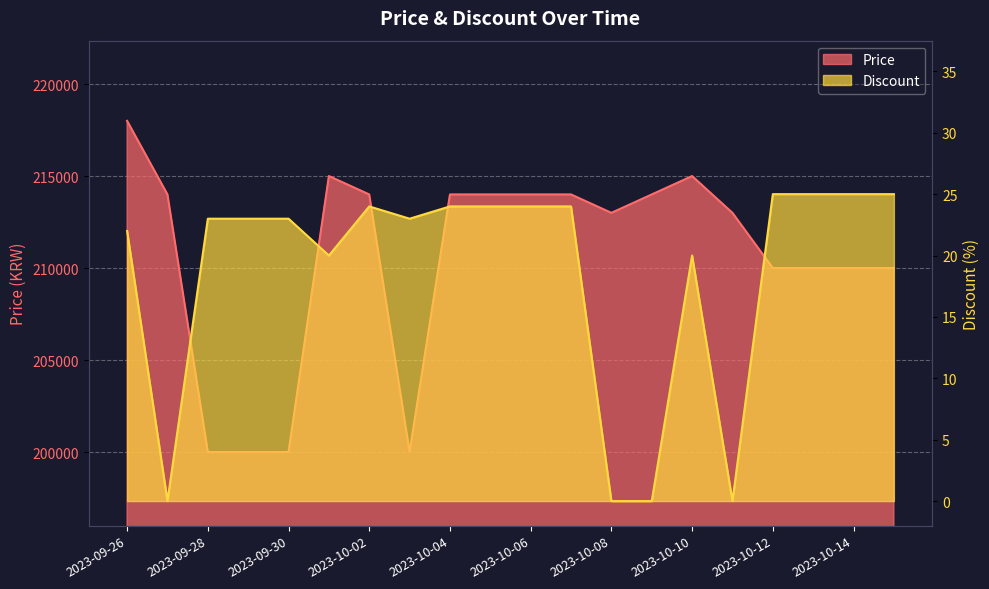

Reading left to right, list all the values displayed in this chart.

Price: 2023-09-26=218000	2023-09-27=214000	2023-09-28=200000	2023-09-29=200000	2023-09-30=200000	2023-10-01=215000	2023-10-02=214000	2023-10-03=200000	2023-10-04=214000	2023-10-05=214000	2023-10-06=214000	2023-10-07=214000	2023-10-08=213000	2023-10-09=214000	2023-10-10=215000	2023-10-11=213000	2023-10-12=210000	2023-10-13=210000	2023-10-14=210000	2023-10-15=210000
Discount: 2023-09-26=22	2023-09-27=0	2023-09-28=23	2023-09-29=23	2023-09-30=23	2023-10-01=20	2023-10-02=24	2023-10-03=23	2023-10-04=24	2023-10-05=24	2023-10-06=24	2023-10-07=24	2023-10-08=0	2023-10-09=0	2023-10-10=20	2023-10-11=0	2023-10-12=25	2023-10-13=25	2023-10-14=25	2023-10-15=25